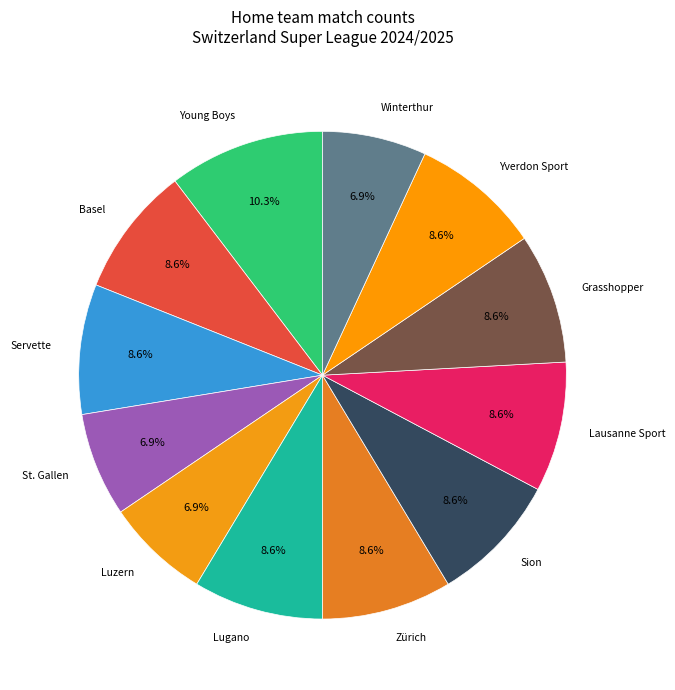

Approximately how many times larger is the value at Lugano compared to Zürich?

1.0